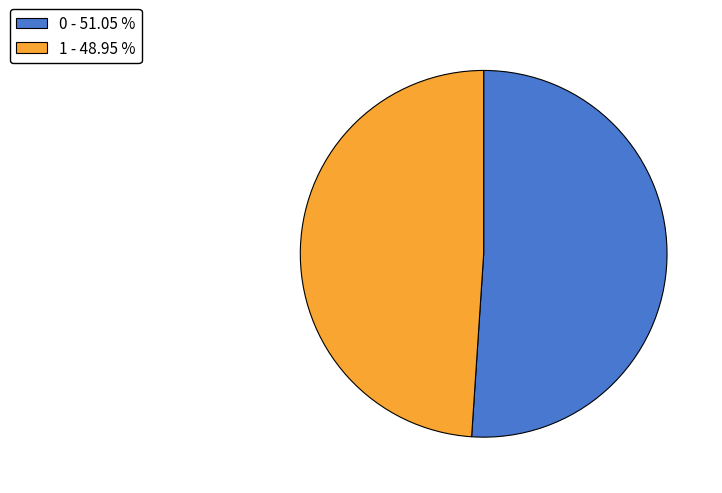

Does 1 represent more than half of the total?

No